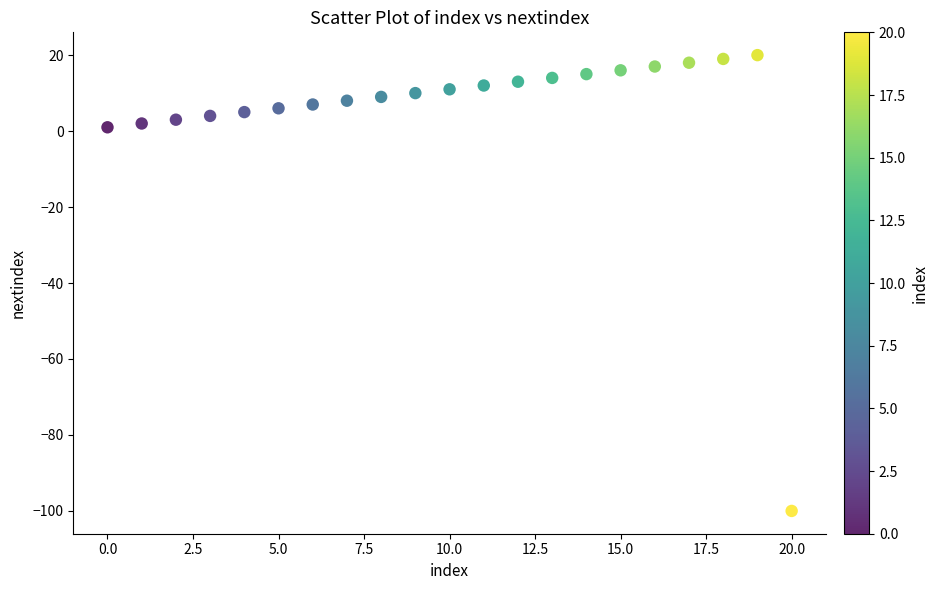

What is the range of Y values (max minus min)?

120